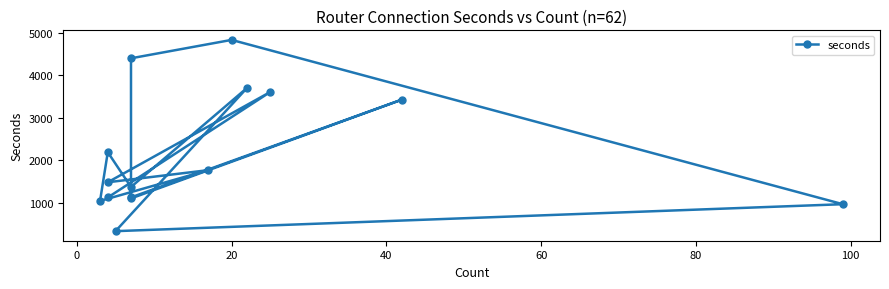

Reading left to right, transcribe all the data shown in this chart.

1107	3427	1132	4398	4830	972	339	3703	1376	2193	1049	1772	1487	3607	1130